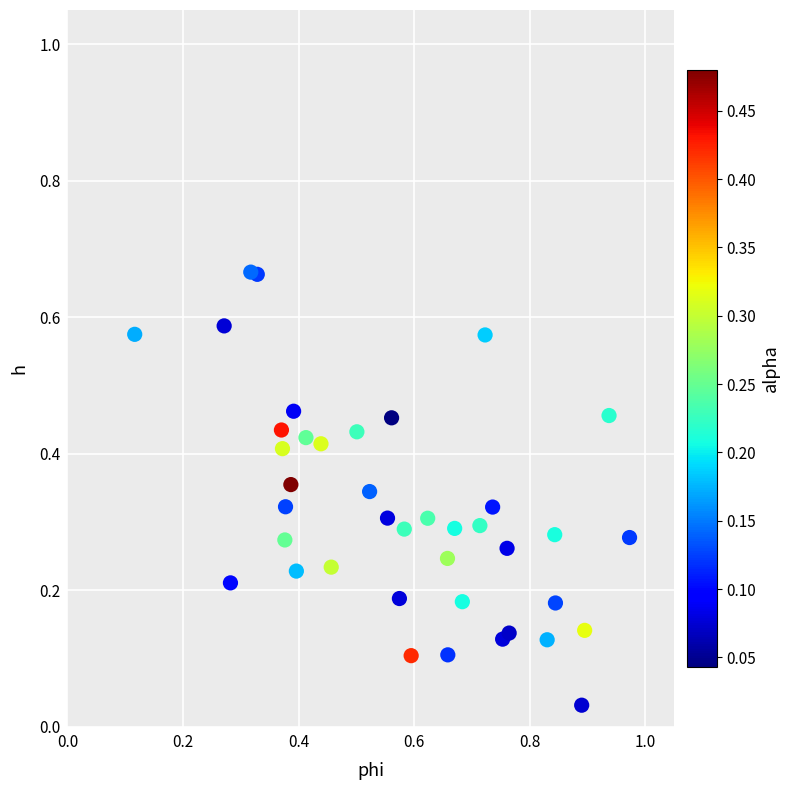

What is the range of X values (max minus min)?

0.9